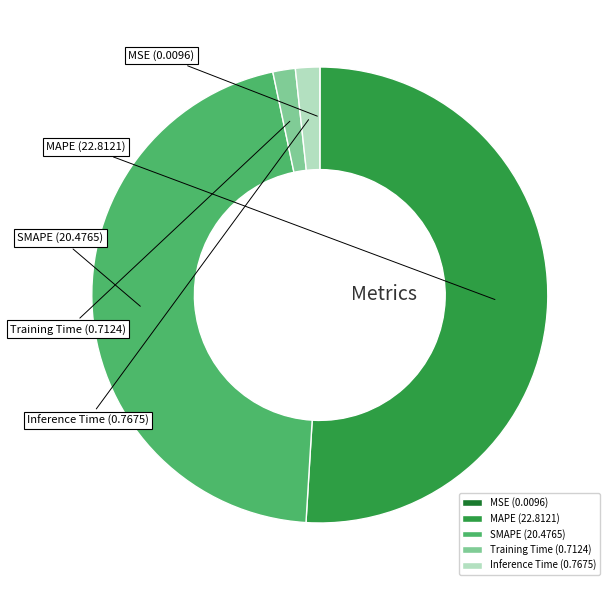

Combined, do Inference Time and SMAPE account for over 50%?

No